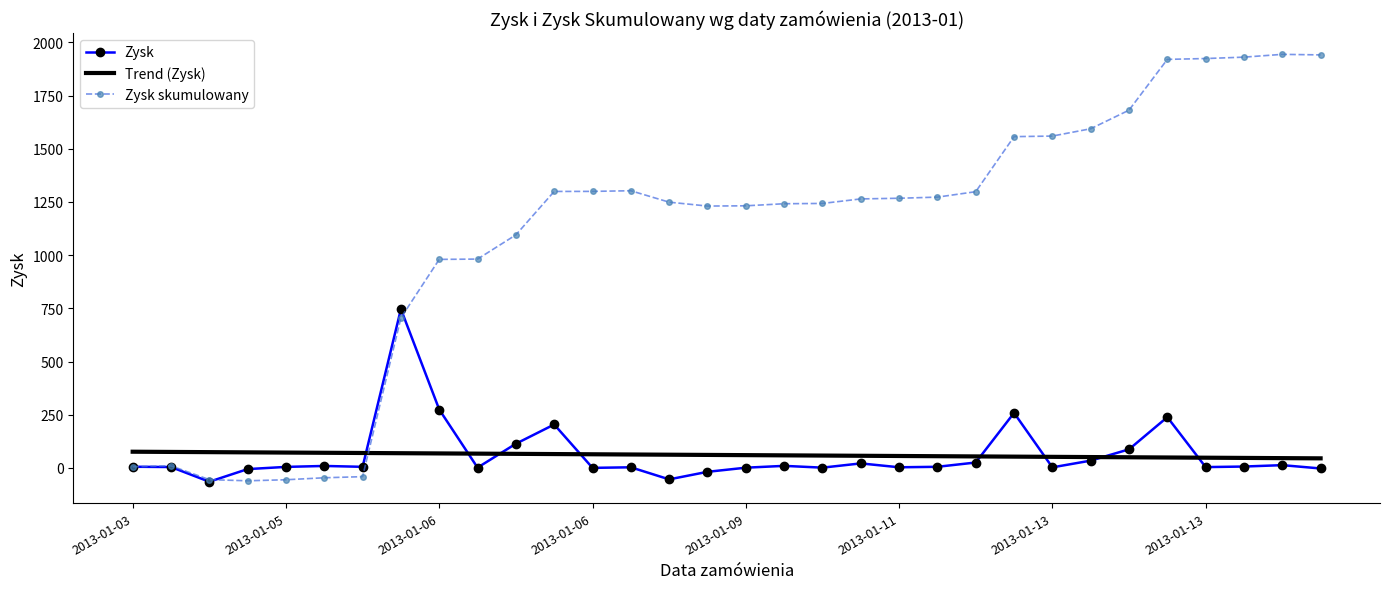

Which series has the largest total across all categories?

Zysk skumulowany